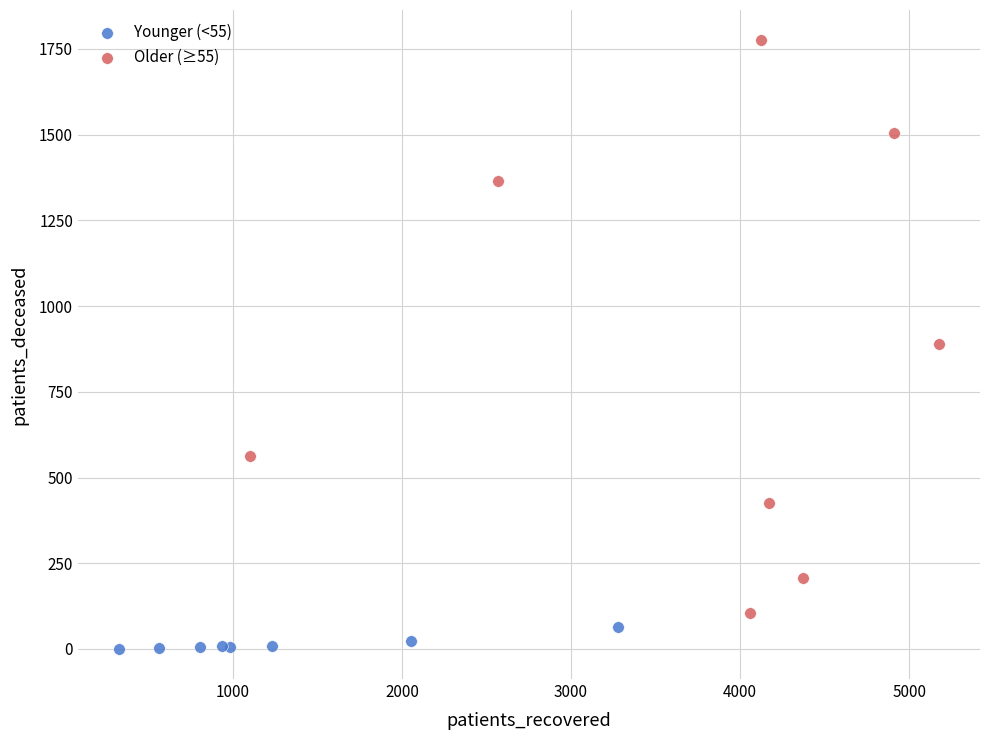

Which series contains the highest Y value?

Older (≥55)